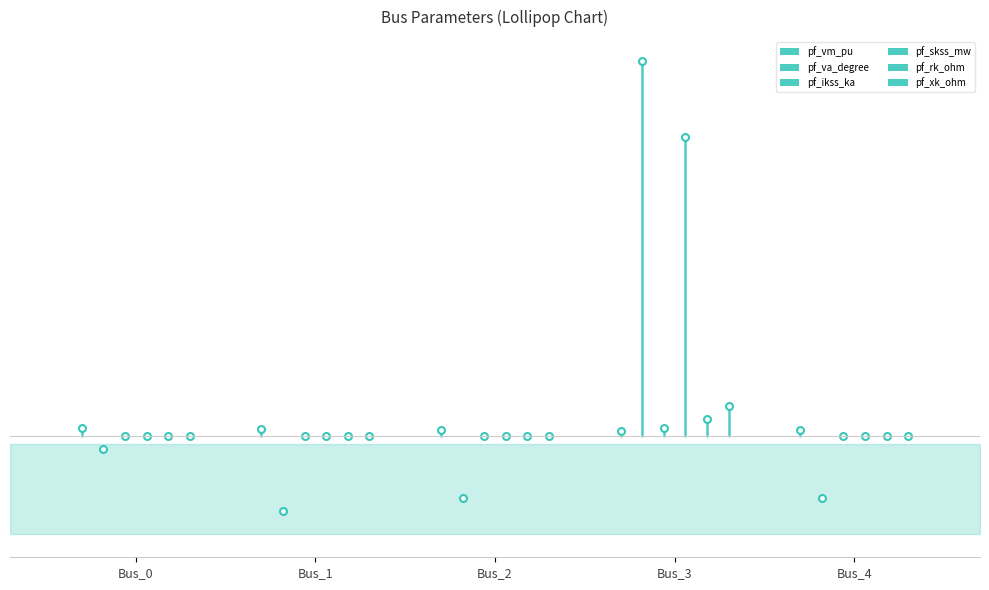

At which label does pf_ikss_ka reach its peak?

Bus_3